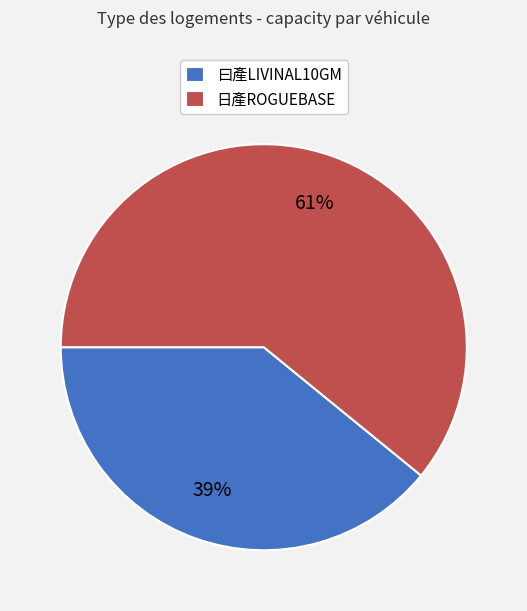

The 日產ROGUEBASE slice represents 54% of the pie. True or false?

False